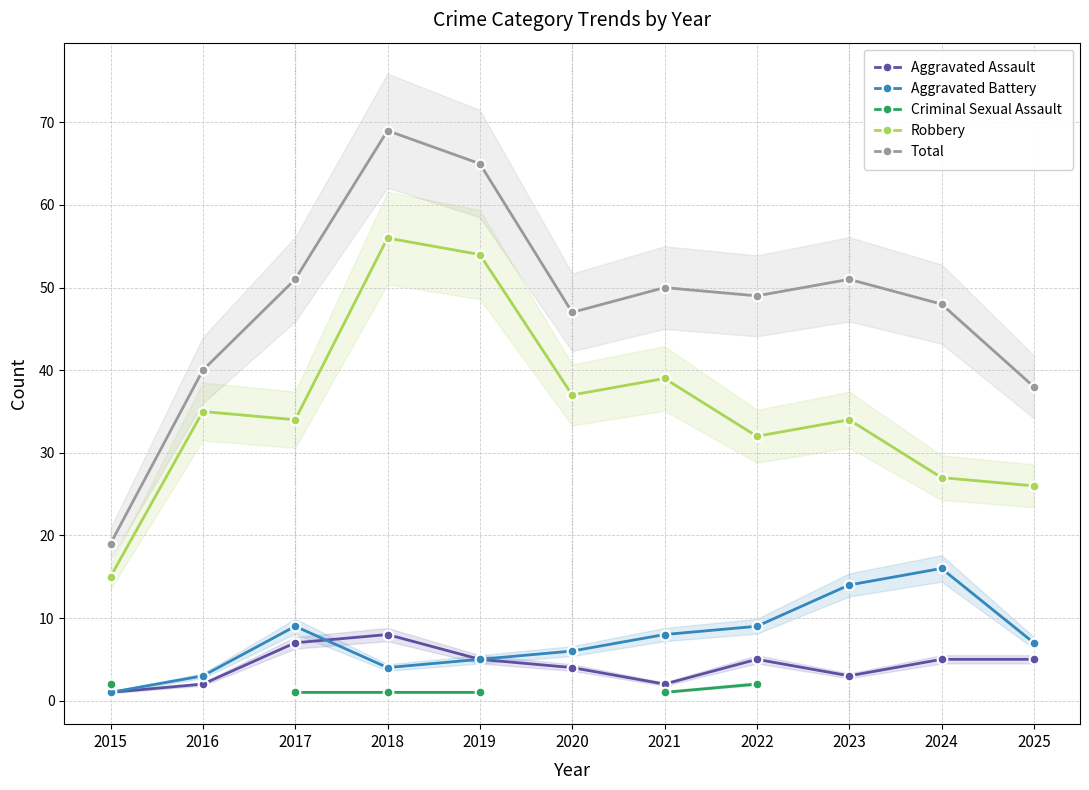

The Aggravated Battery series shows 5 at 2019. True or false?

True